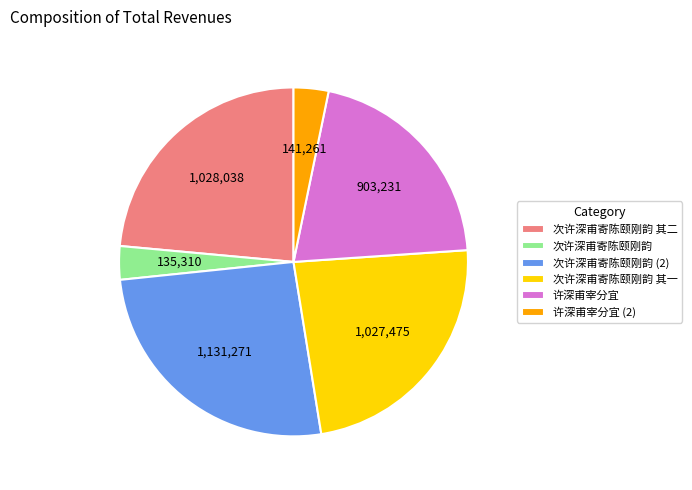

Which category has the biggest portion of the pie?

次许深甫寄陈颐刚韵 (2)